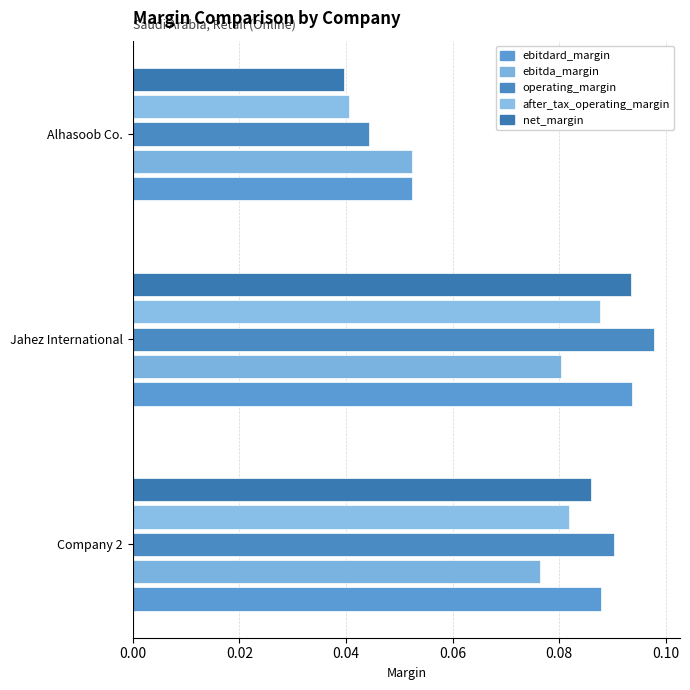

Count the number of categories in the chart.

3